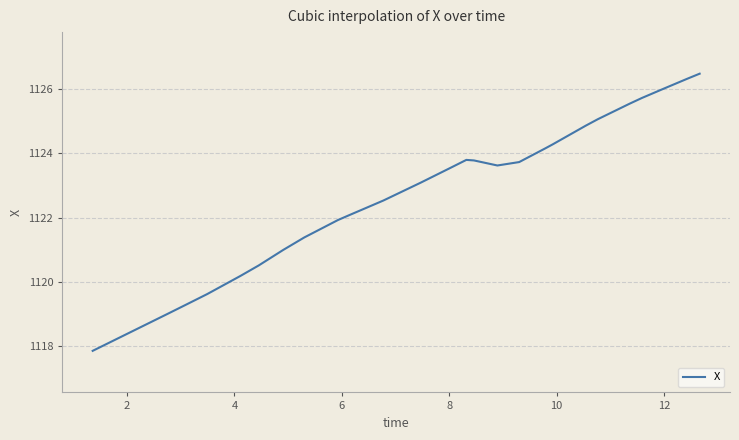

What is the difference between the maximum and minimum values?

8.6